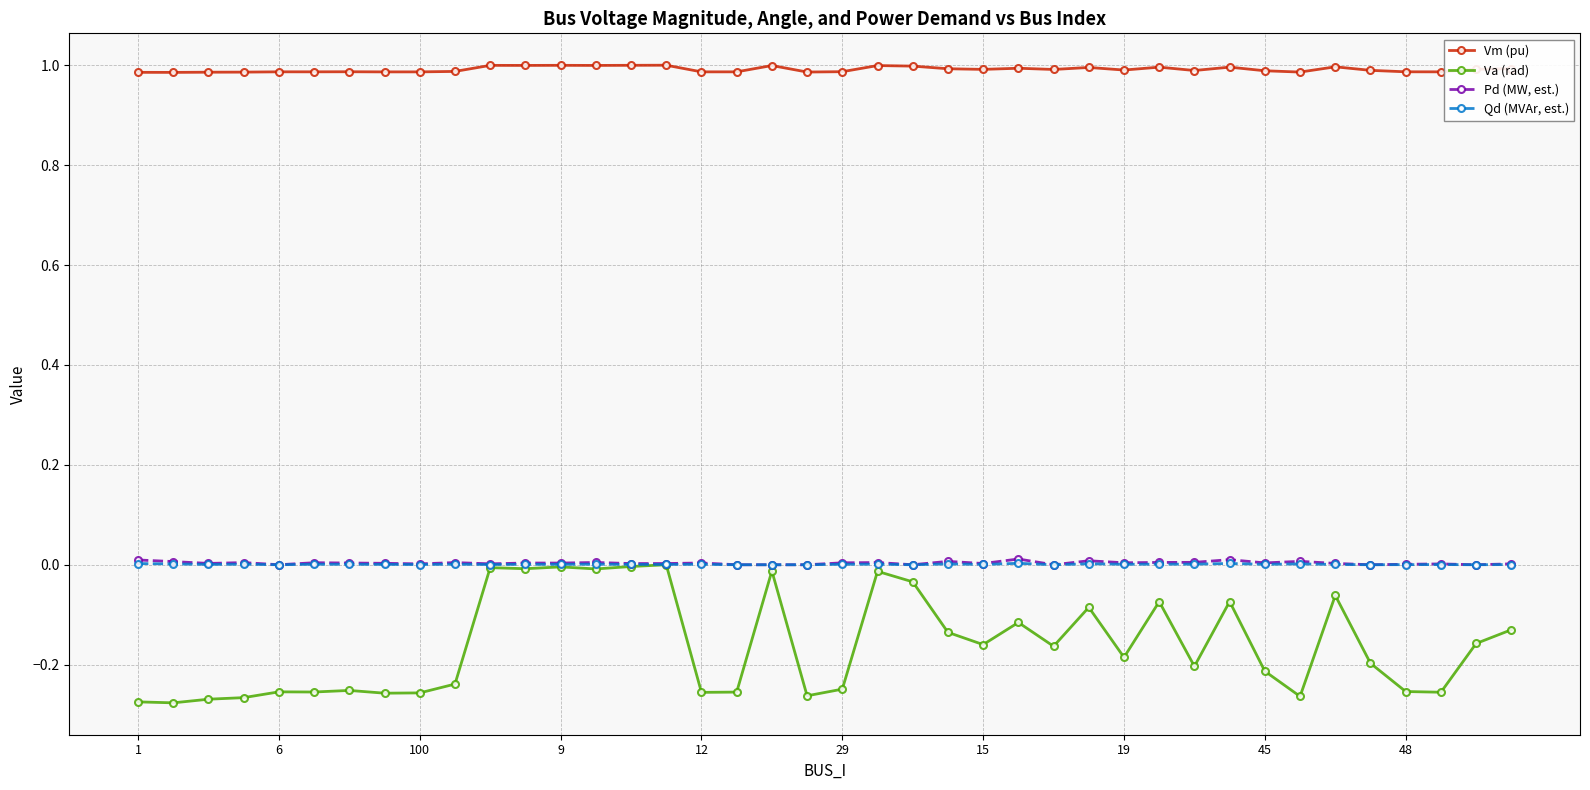

True or false: Va (rad) has more than 2 interior local peaks.

True